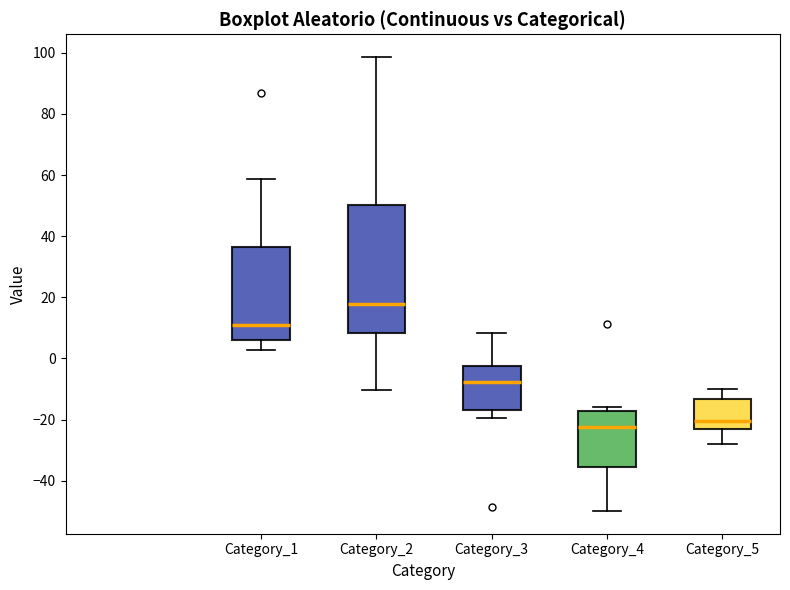

Reading left to right, read every box against the y-axis: the position of its median line, the range the box covers, and the ends of its whiskers. The values are not printed on the chart, so give them approximately, as read against the axis.

Category_1: median 10, box 6 to 36, whiskers 2 to 58
Category_2: median 18, box 8 to 50, whiskers -10 to 98
Category_3: median -8, box -16 to -2, whiskers -20 to 8
Category_4: median -22, box -36 to -18, whiskers -50 to -16
Category_5: median -20, box -22 to -14, whiskers -28 to -10